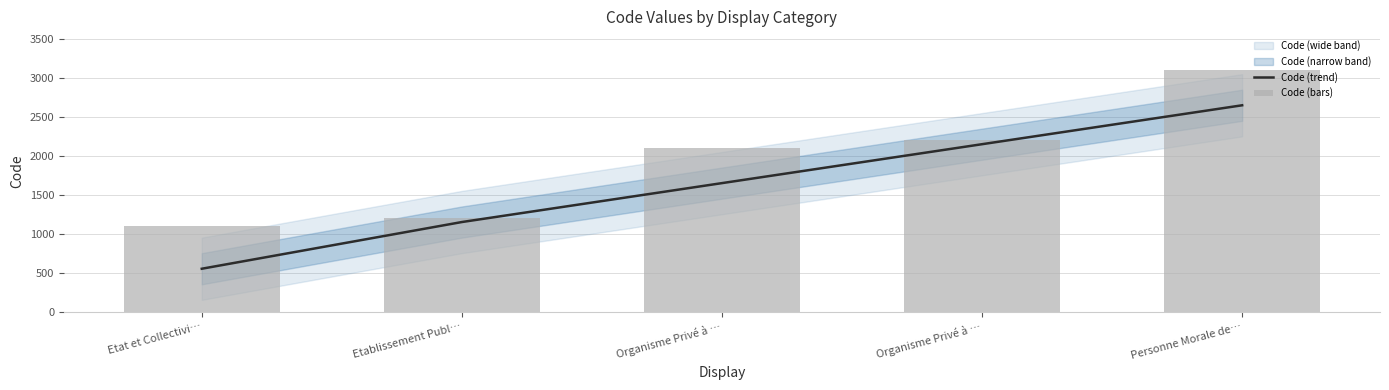

At which label does Code (bars) first exceed 2100?

Organisme Privé à …